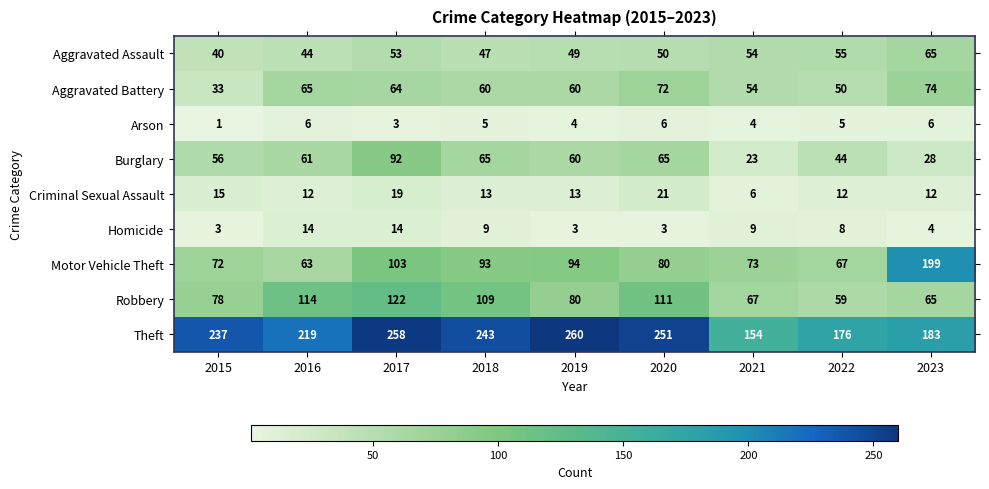

At which label is Aggravated Battery closest to 53?

2021